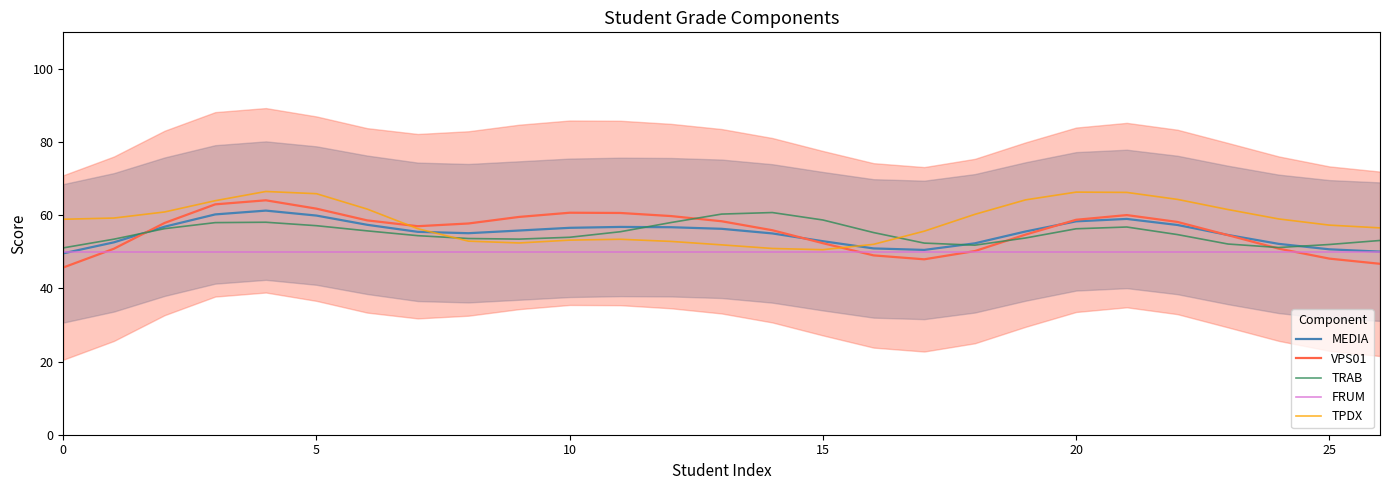

What is the sum of all VPS01 values?

1503.0